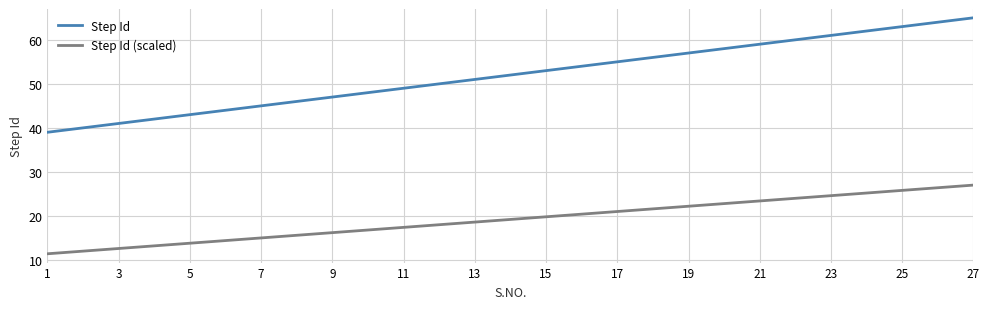

True or false: Step Id and Step Id (scaled) intersect in this chart.

False